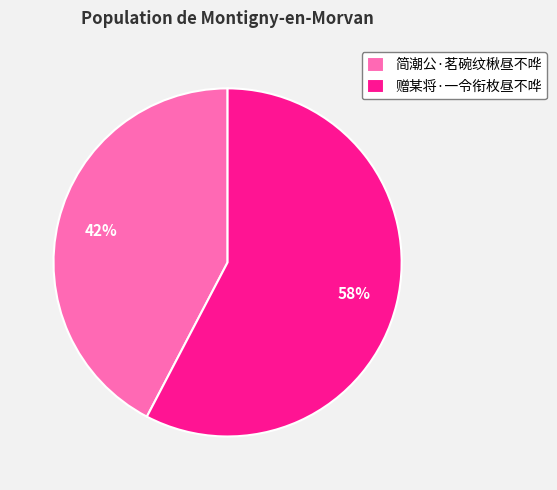

Is the sum of 简潮公·茗碗纹楸昼不哗 and 赠某将·一令衔枚昼不哗 greater than half?

Yes